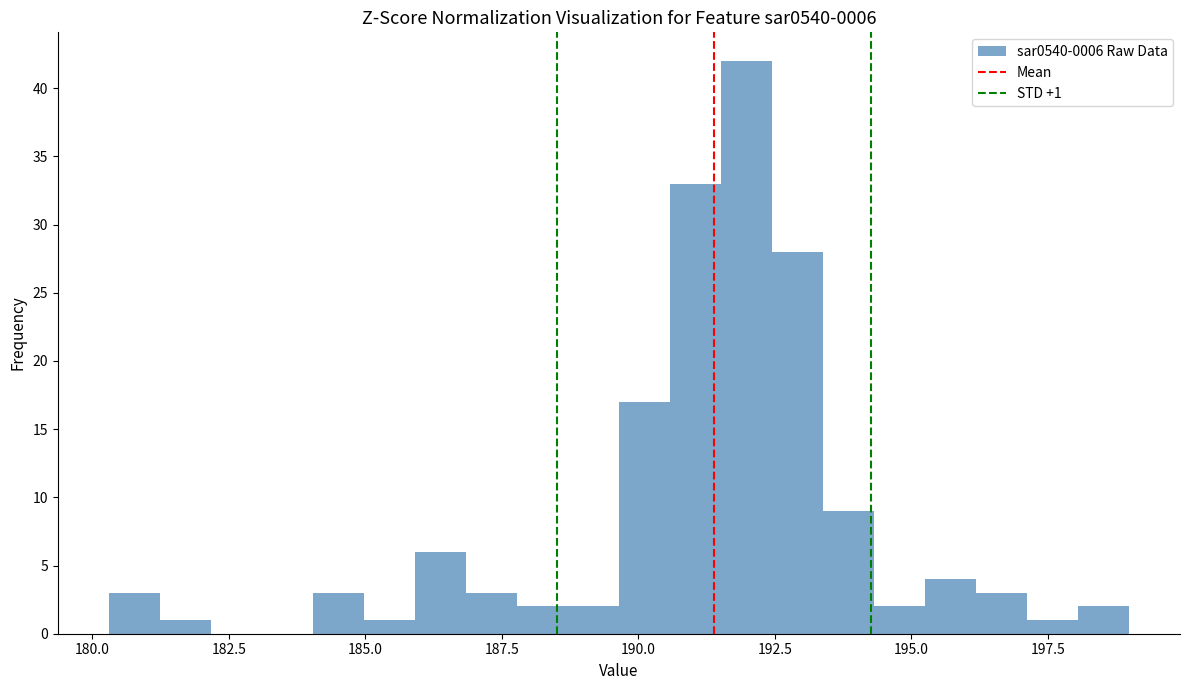

Around what value on the x-axis is the tallest bar? Give the approximate position of its centre, as read against the axis.

192.0